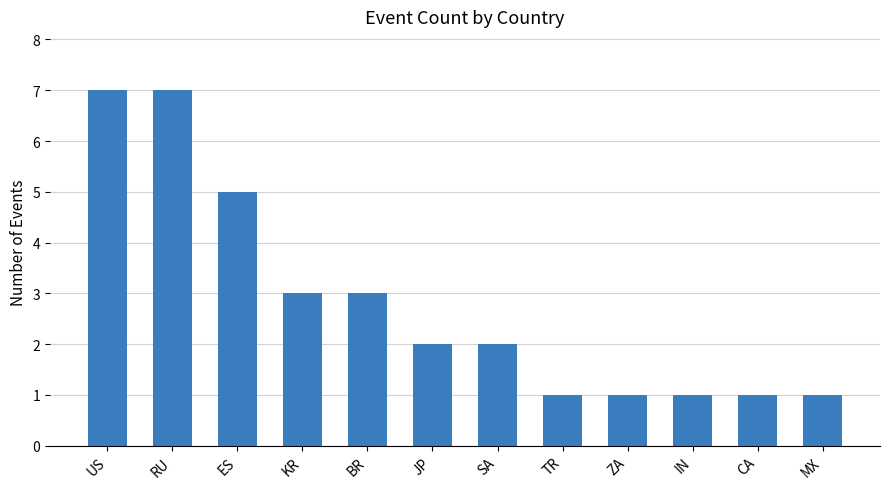

What is the average value?

3